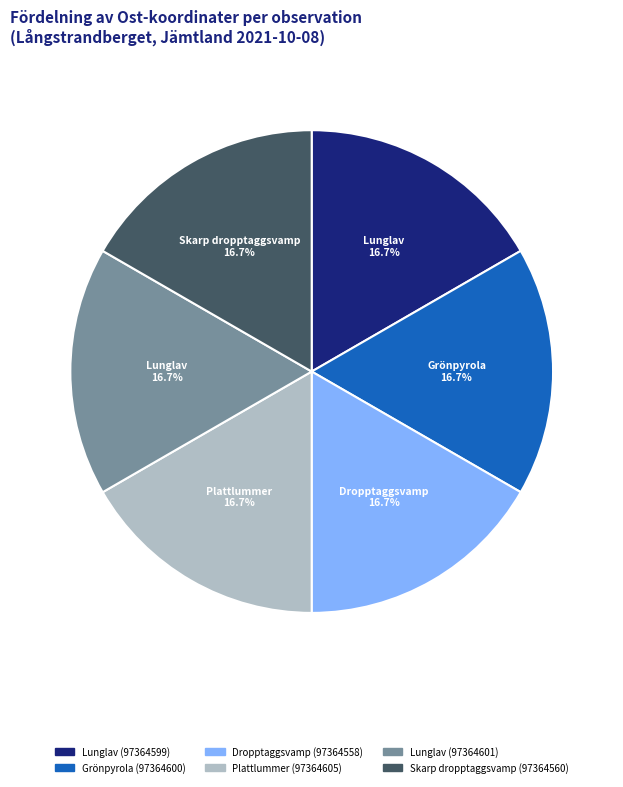

How many segments does this pie chart have?

6